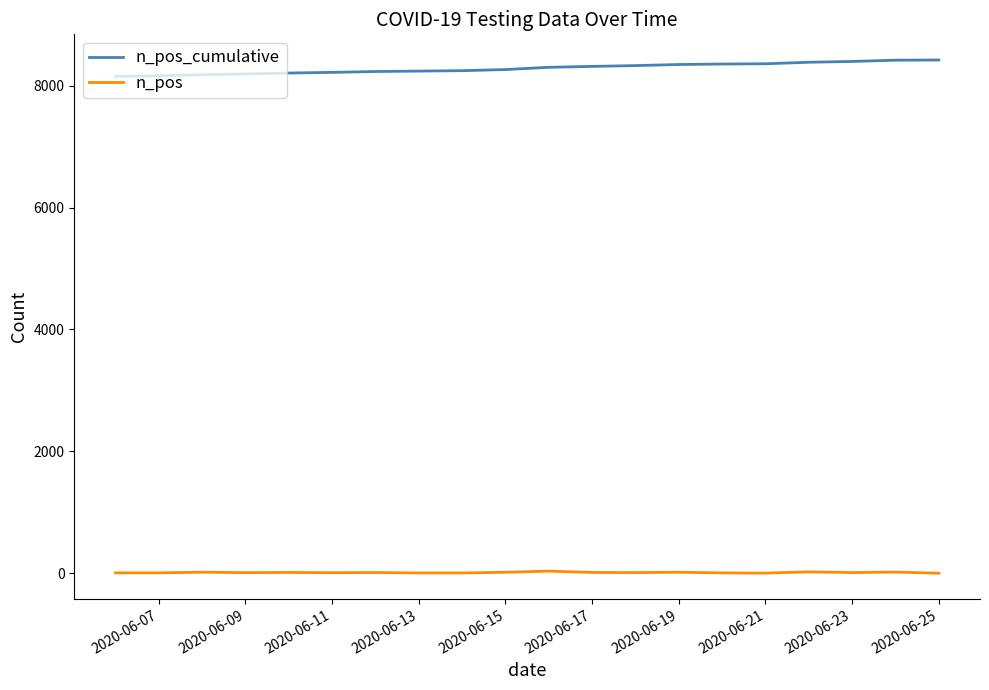

True or false: n_pos and n_pos_cumulative cross at least once.

False